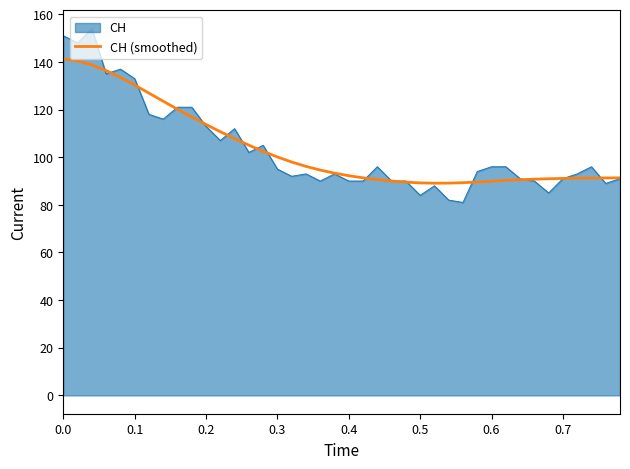

What is the greatest value displayed?

154.0